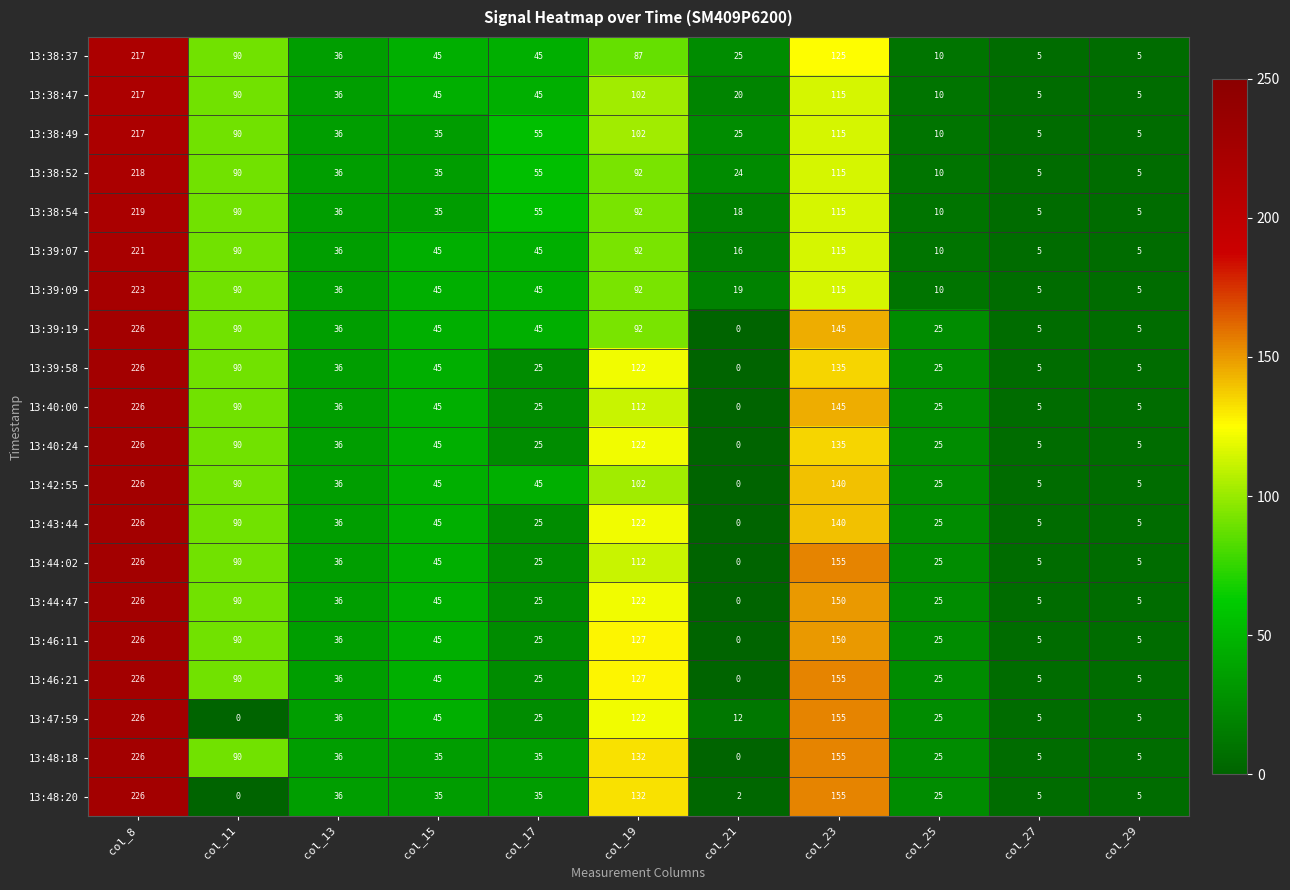

What is the difference between the 13:46:11 values at col_25 and col_11?

65